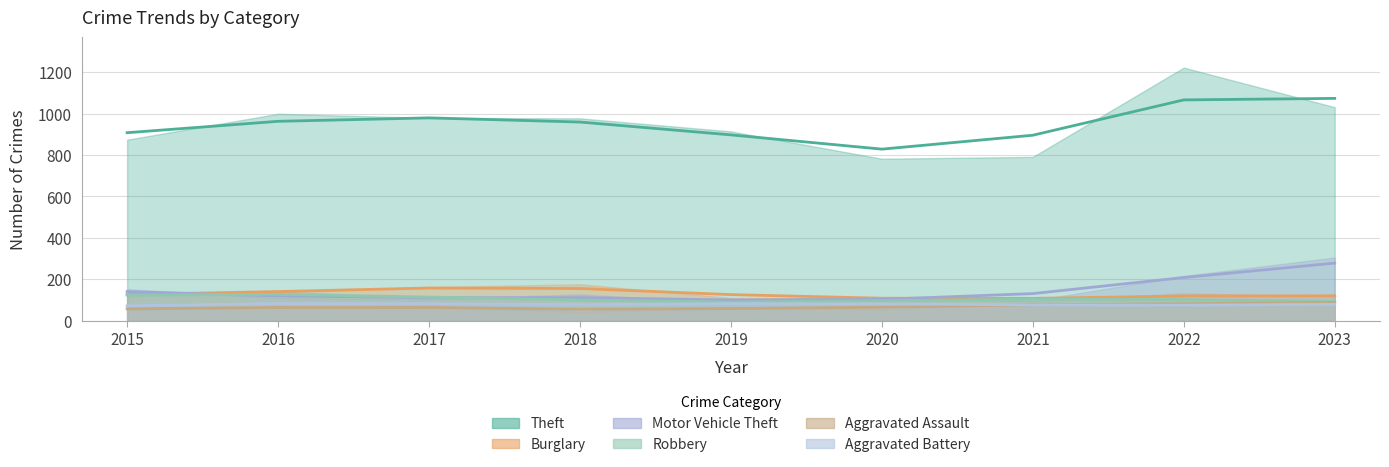

What is the sum of all Motor Vehicle Theft values?

1303